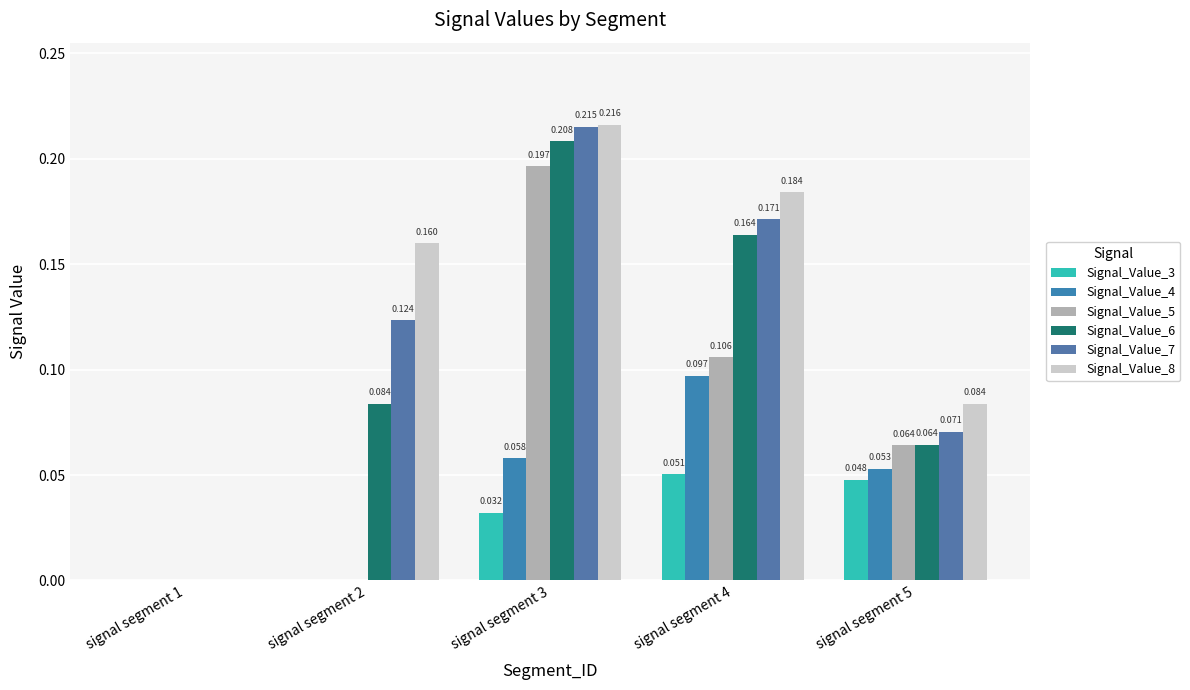

What is the maximum value shown in the chart?

0.2